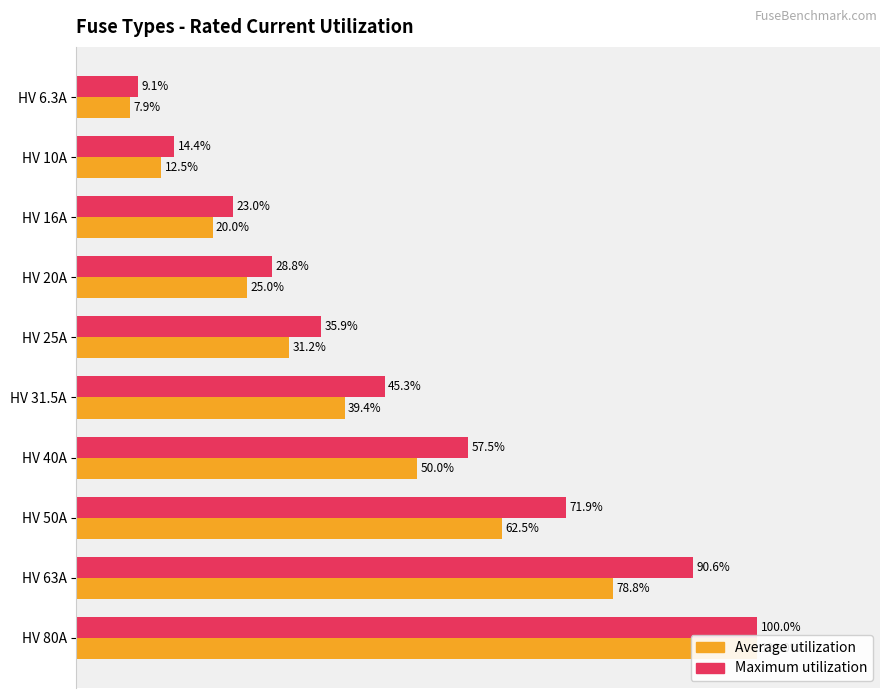

How many values in the Average utilization series are below 39?

5